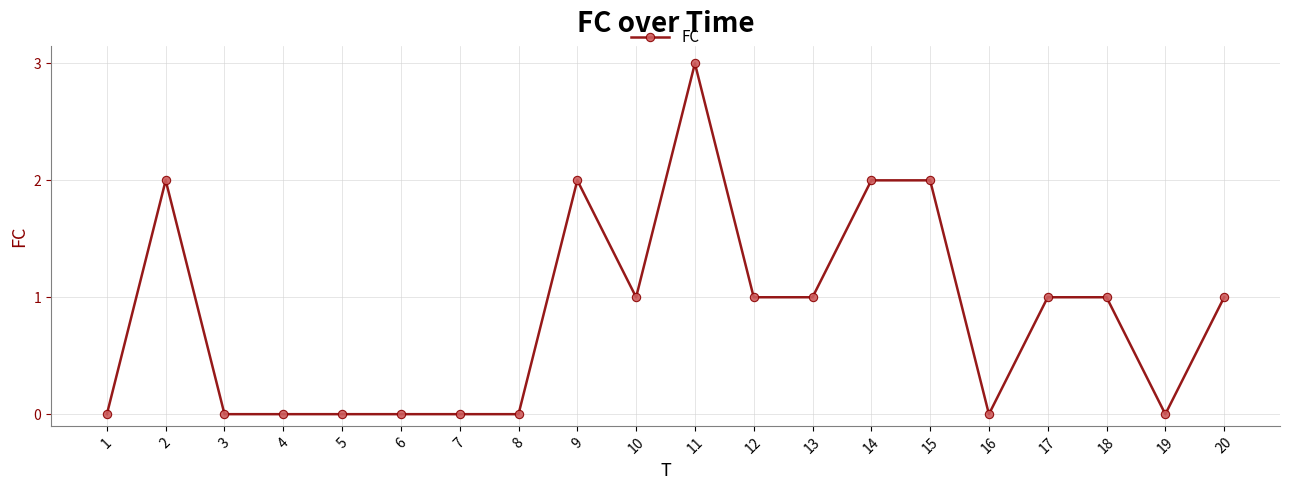

What is the maximum value shown in the chart?

3